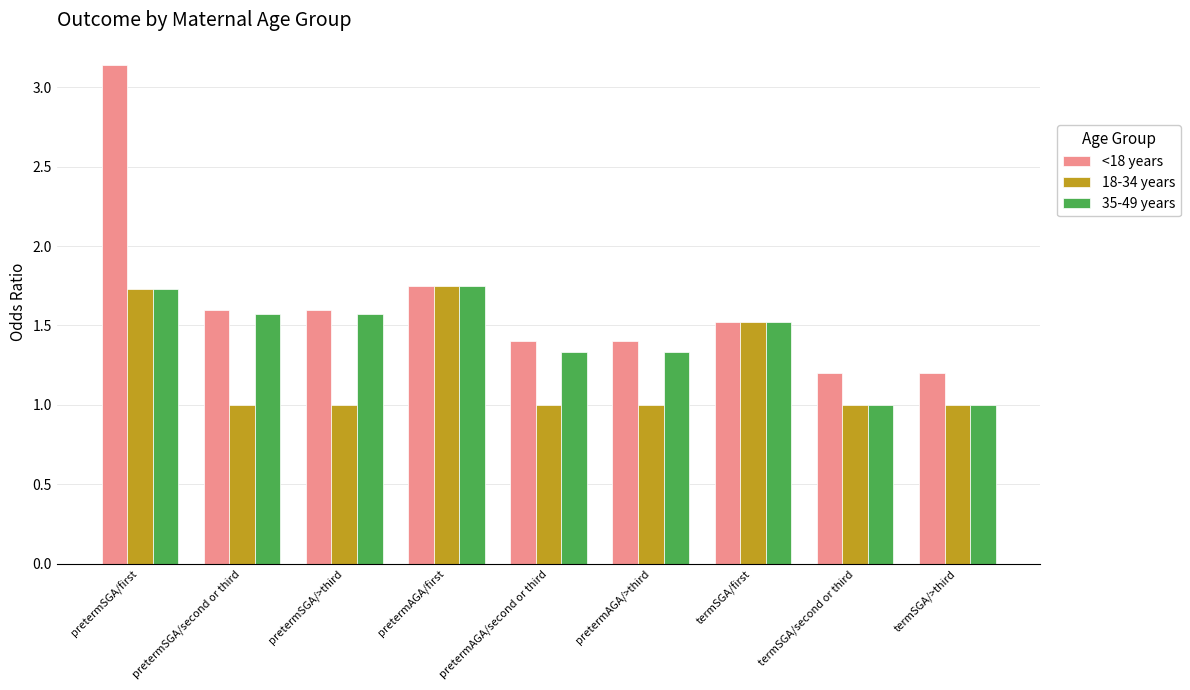

Rank the series at pretermSGA/second or third from lowest to highest value.

18-34 years, 35-49 years, <18 years